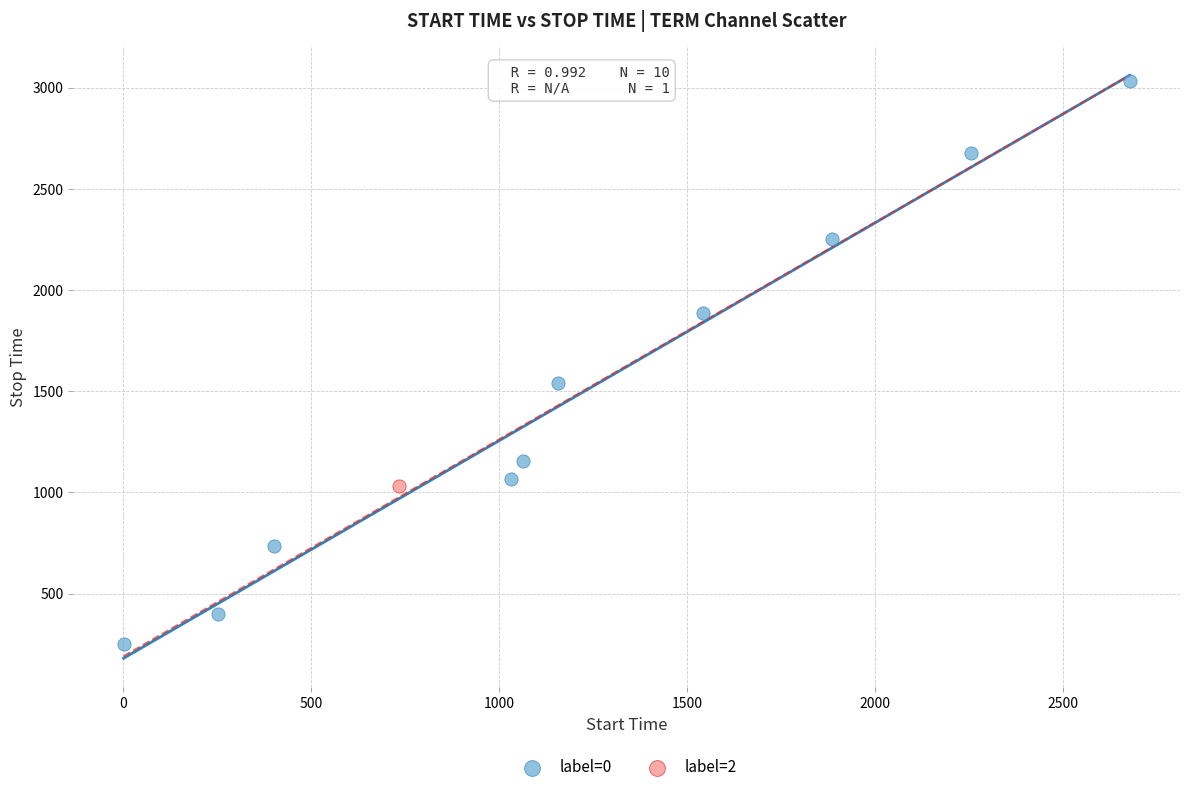

What are all the series names shown in the legend?

label=0, label=2